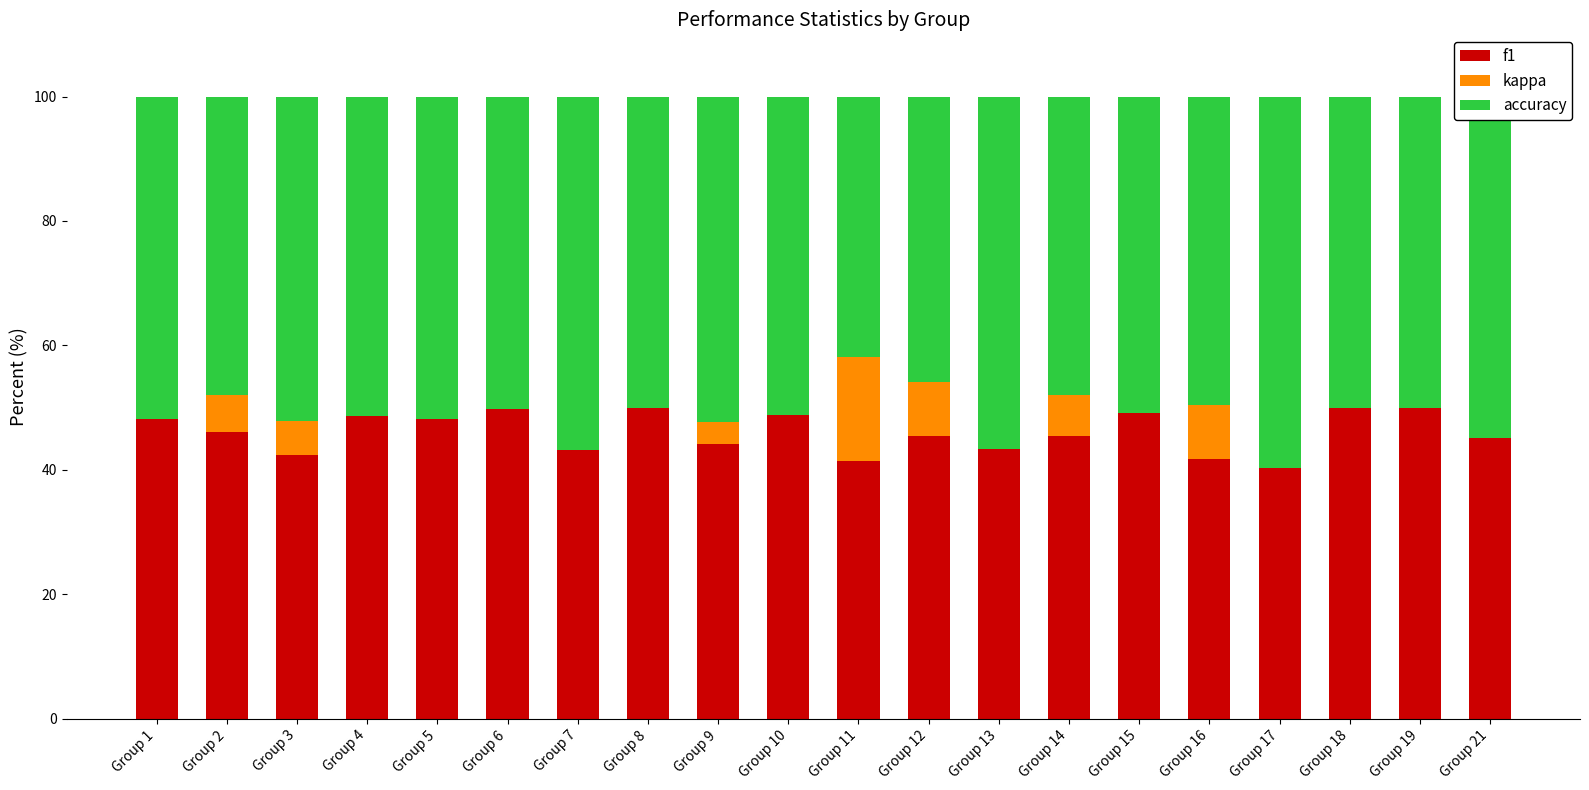

Are the bars grouped side by side (vs. stacked)?

No